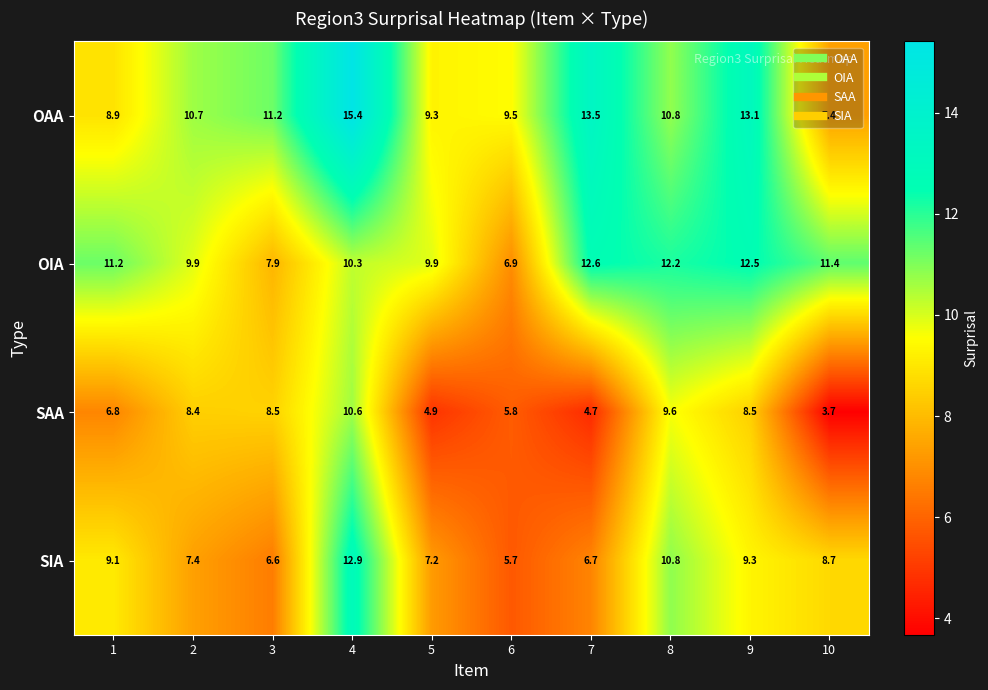

List the series in order of their peak value, lowest first.

SAA, OIA, SIA, OAA